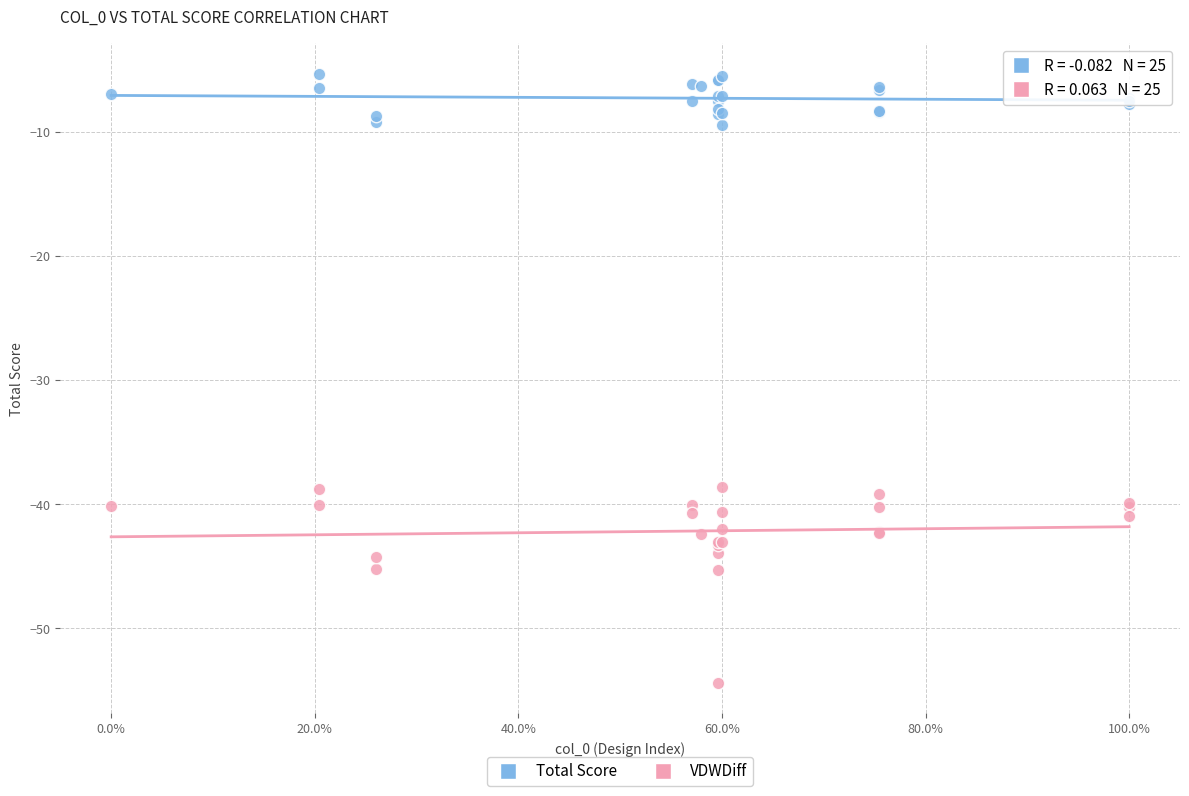

Which series contains the highest Y value?

Total Score